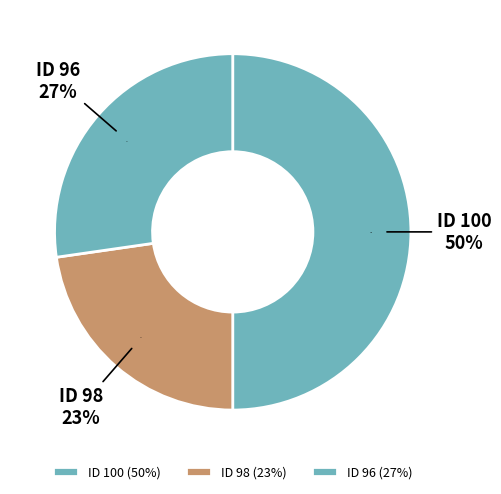

Does 100 represent more than half of the total?

No